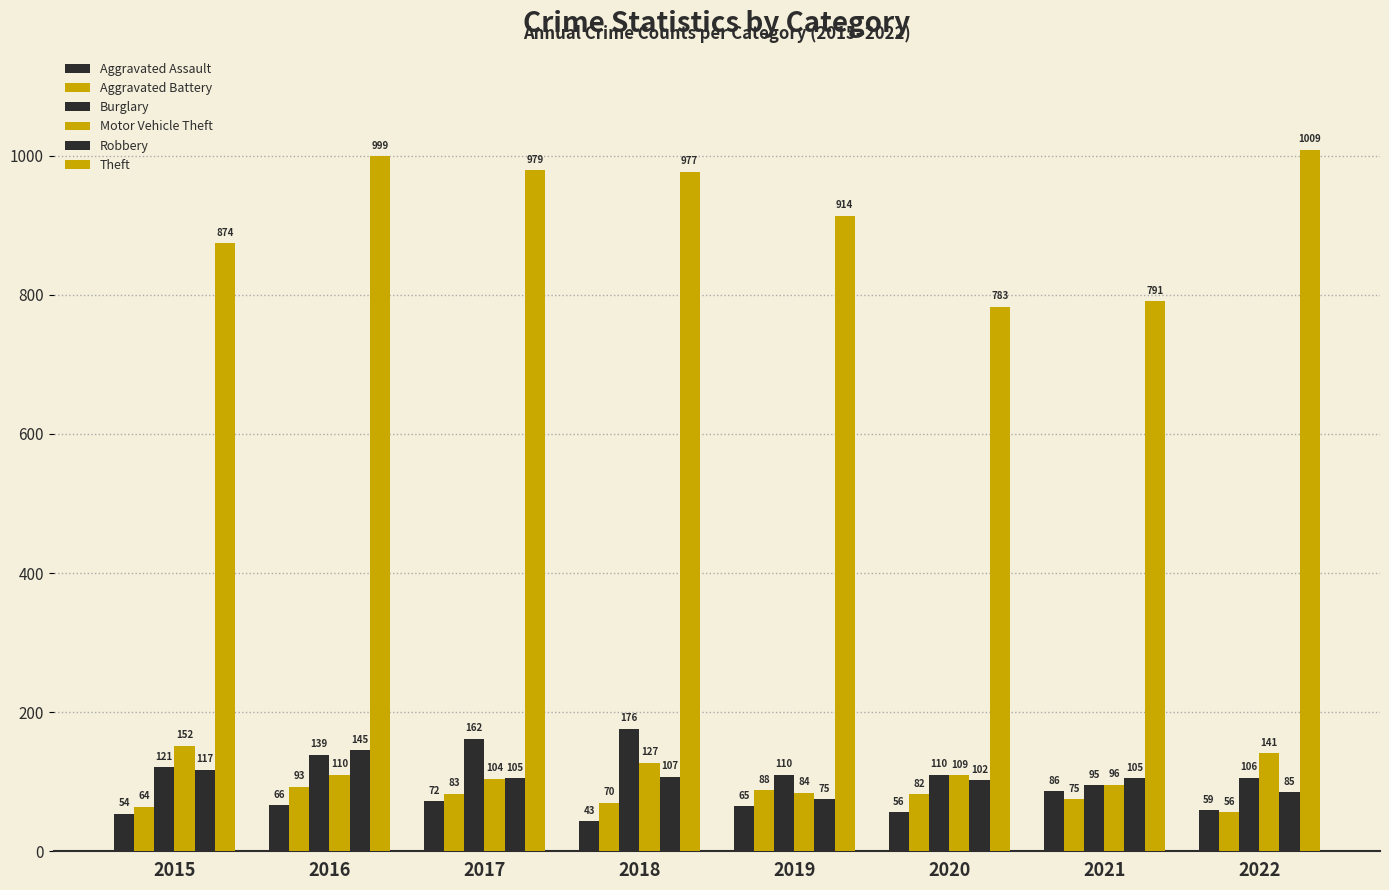

Which series has the largest range (max minus min)?

Theft